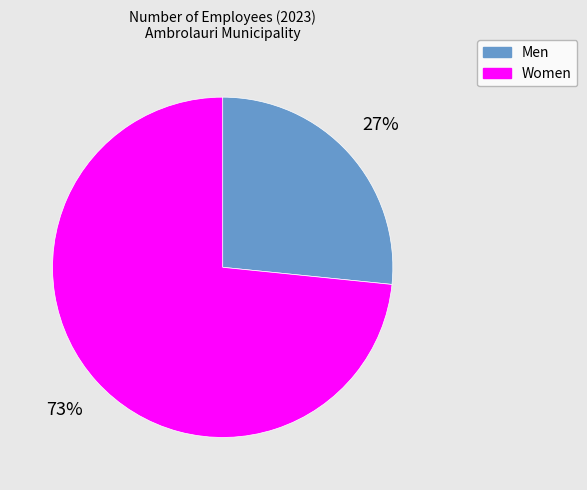

Count the number of slices in the pie.

2